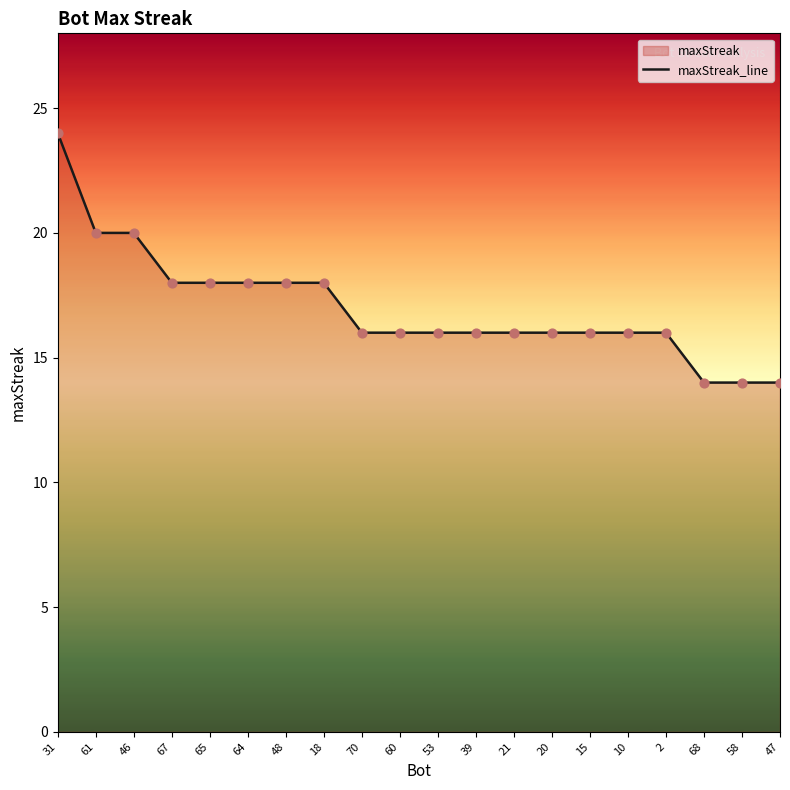

Which has a higher value, 68 or 2?

2